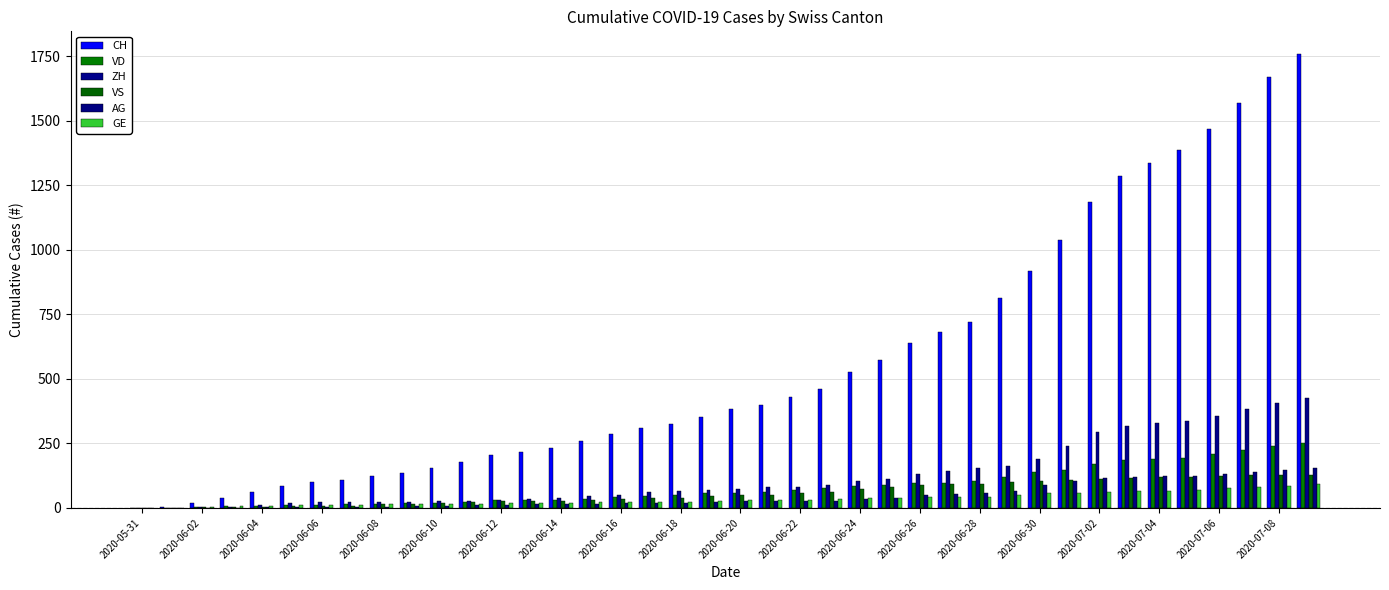

How many series are shown in this chart?

6